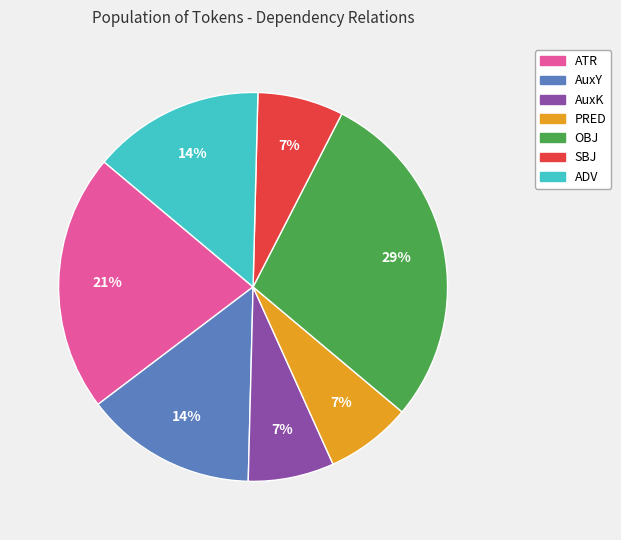

What percentage is the AuxY slice, to the nearest percent?

14%